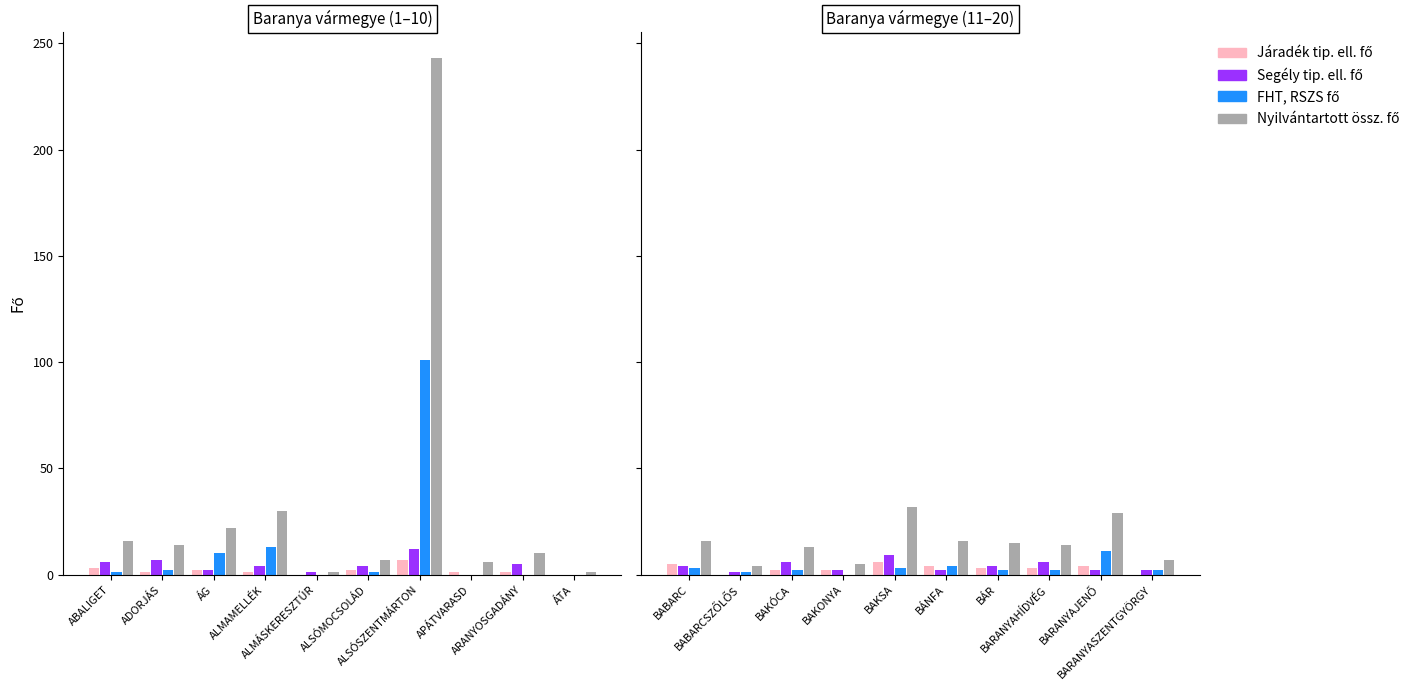

Is the value of FHT, RSZS fő at BARANYASZENTGYÖRGY greater than the value of Segély tip. ell. fő at BÁNFA?

No